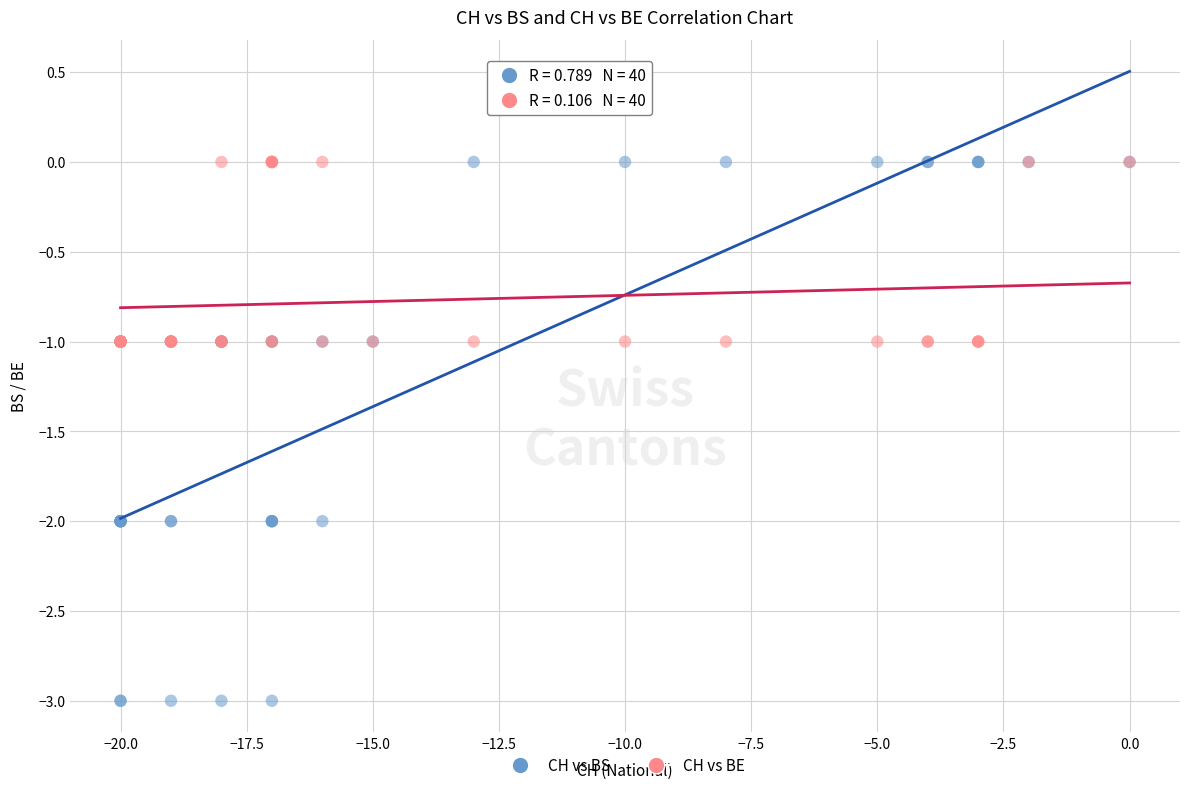

Which series has the widest spread of Y values?

CH vs BS